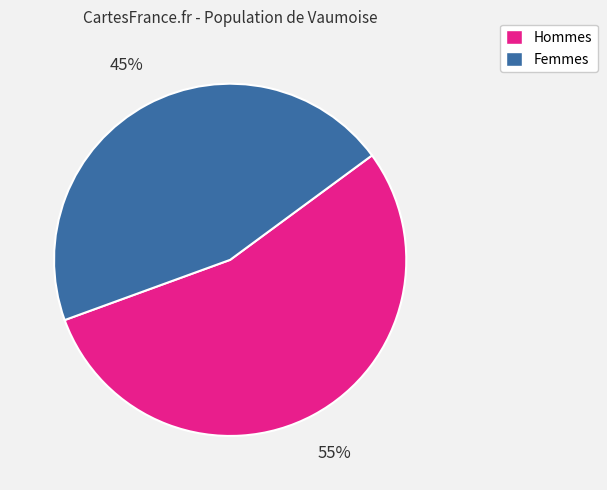

To the nearest percent, what is the combined percentage of Femmes and Hommes?

100%